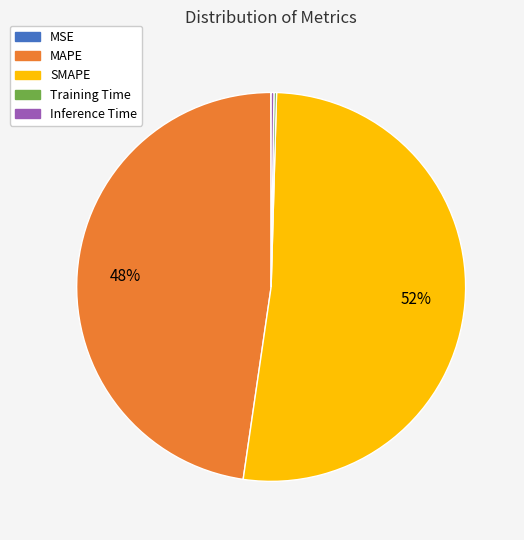

Which category has the biggest portion of the pie?

SMAPE